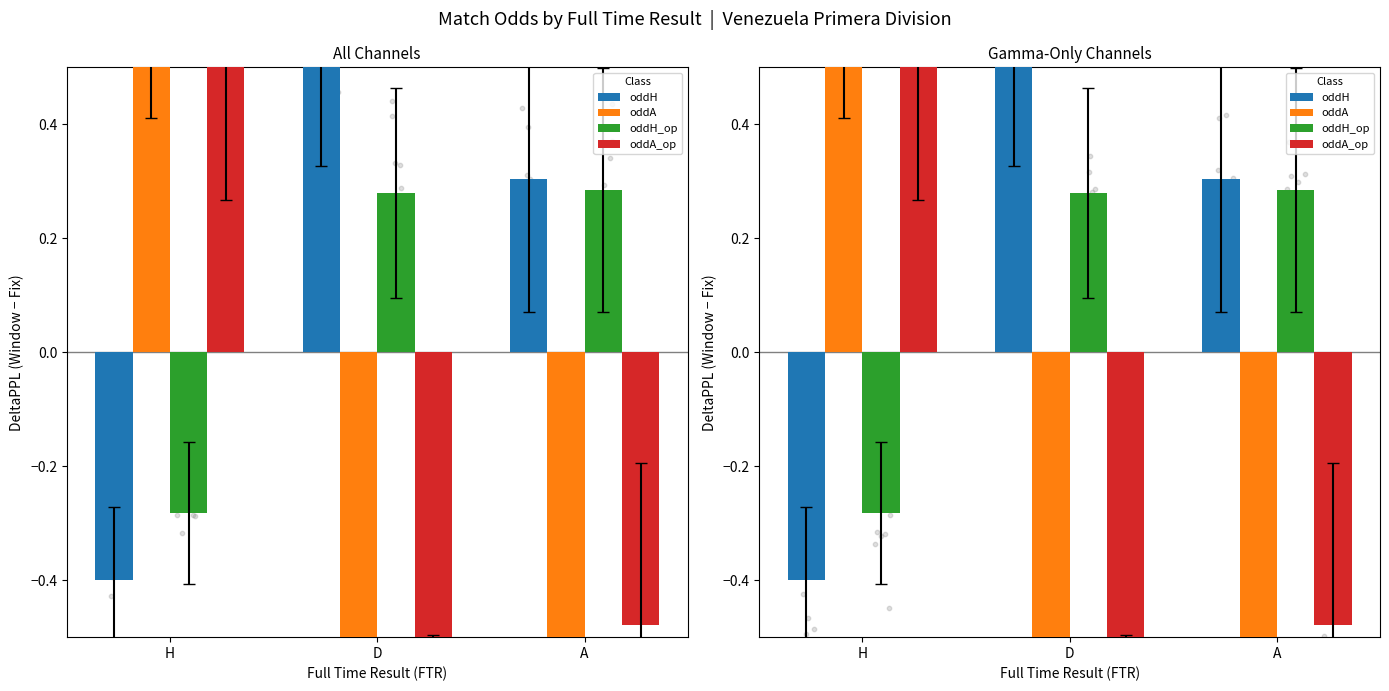

What are all the series names shown in the legend?

oddH, oddA, oddH_op, oddA_op